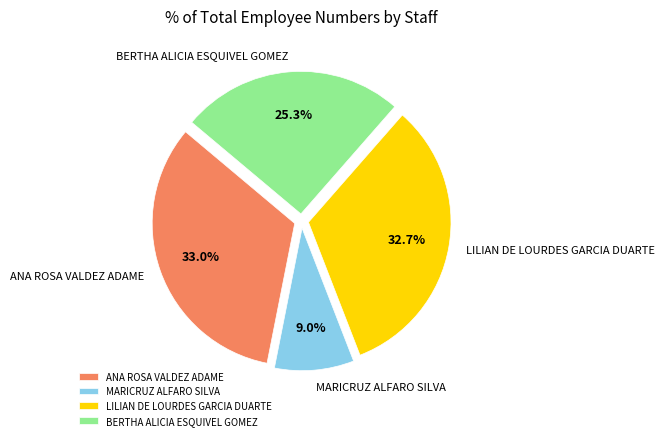

To the nearest percent, what is the average slice percentage?

25%